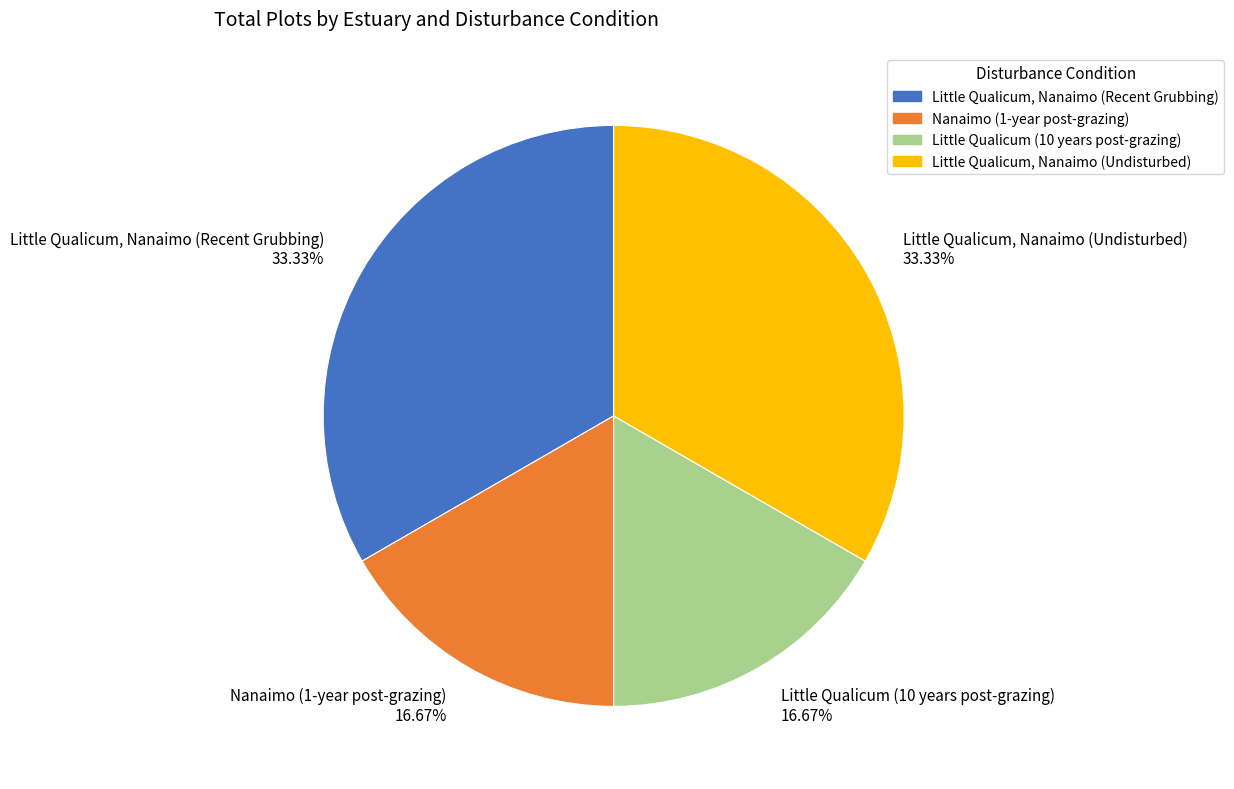

What percentage is the Little Qualicum, Nanaimo (Recent Grubbing) slice, to the nearest percent?

33%